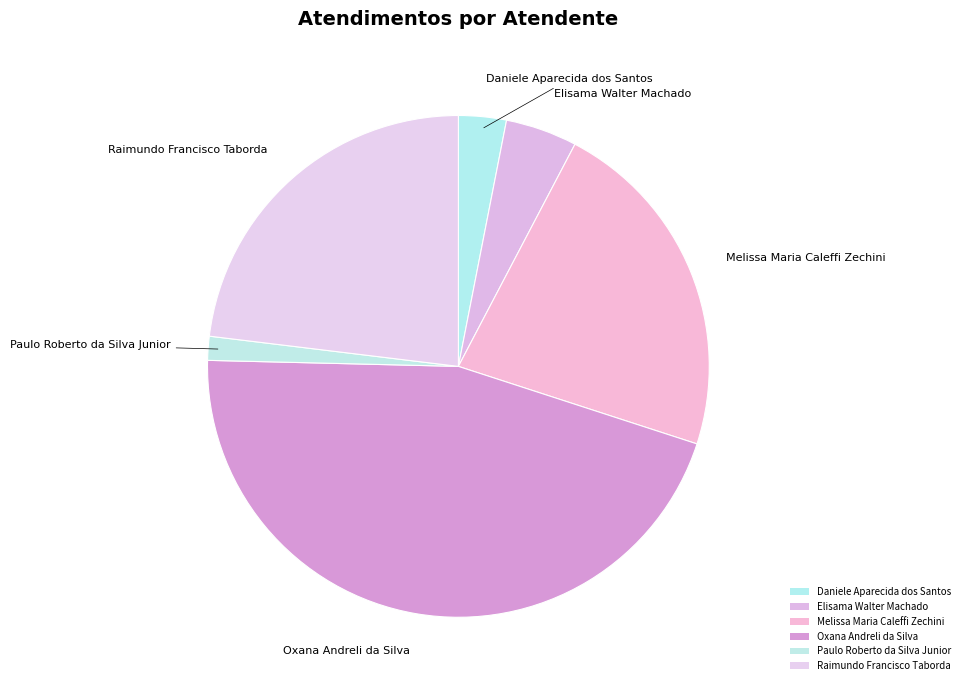

The Daniele Aparecida dos Santos slice represents 3% of the pie. True or false?

True